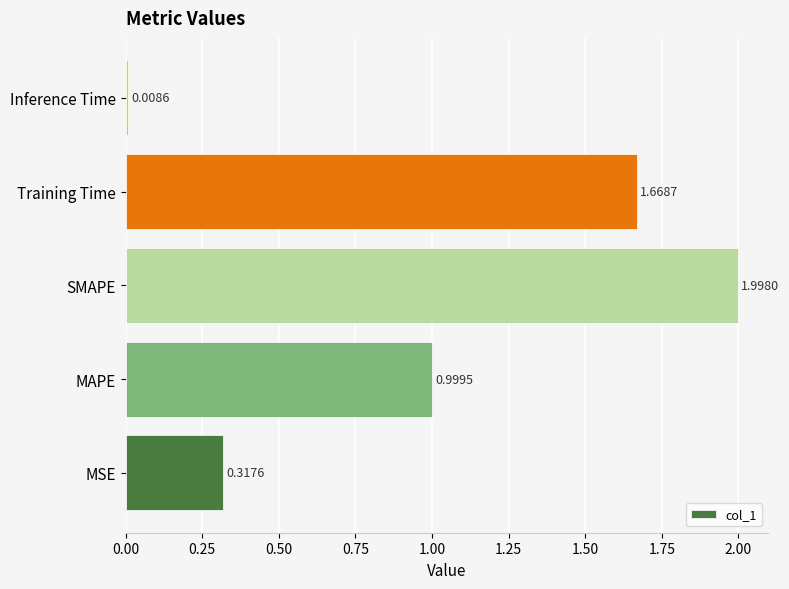

List the labels in order of value, largest first.

SMAPE, Training Time, MAPE, MSE, Inference Time